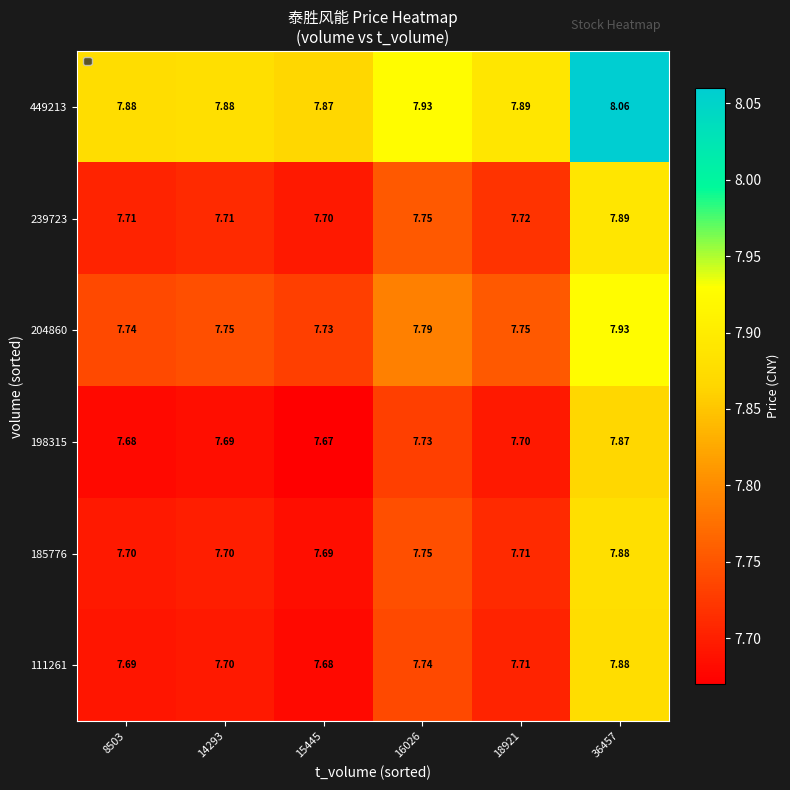

Is the value of 111261 at 16026 greater than the value of 239723 at 14293?

Yes